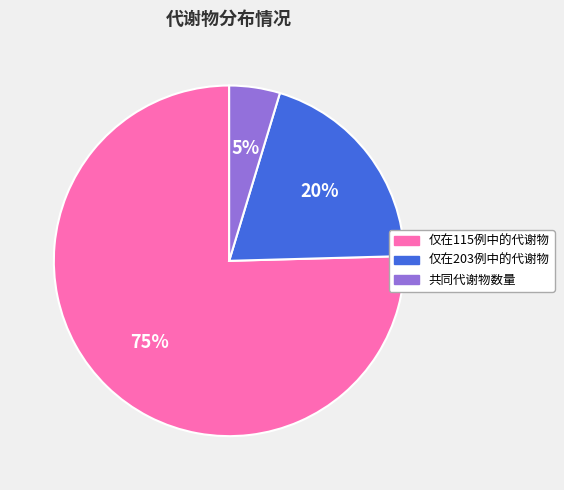

What percentage is the 仅在115例中的代谢物 slice, to the nearest percent?

75%